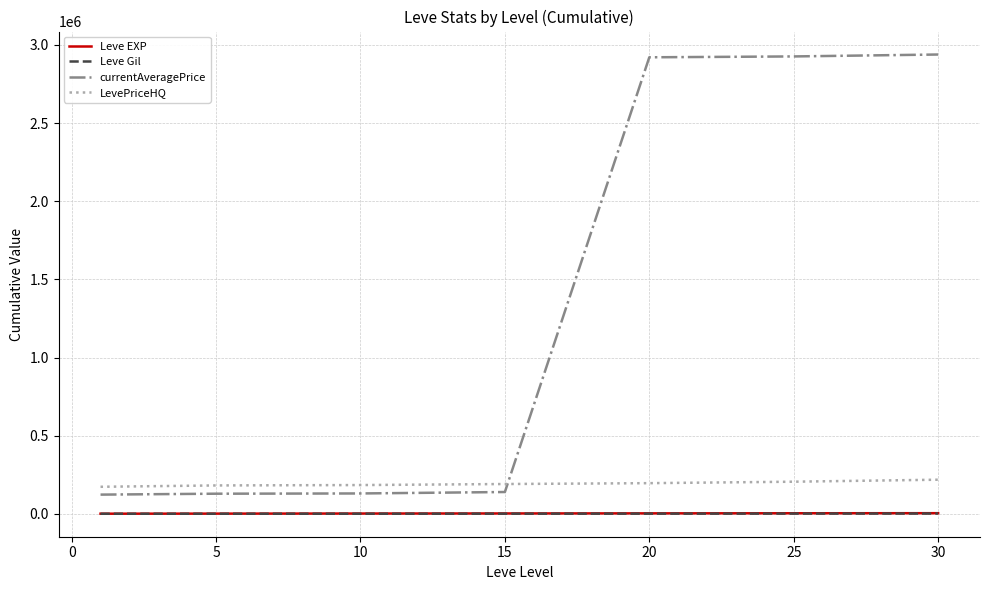

What is the average value of the Leve Gil series?

741.5